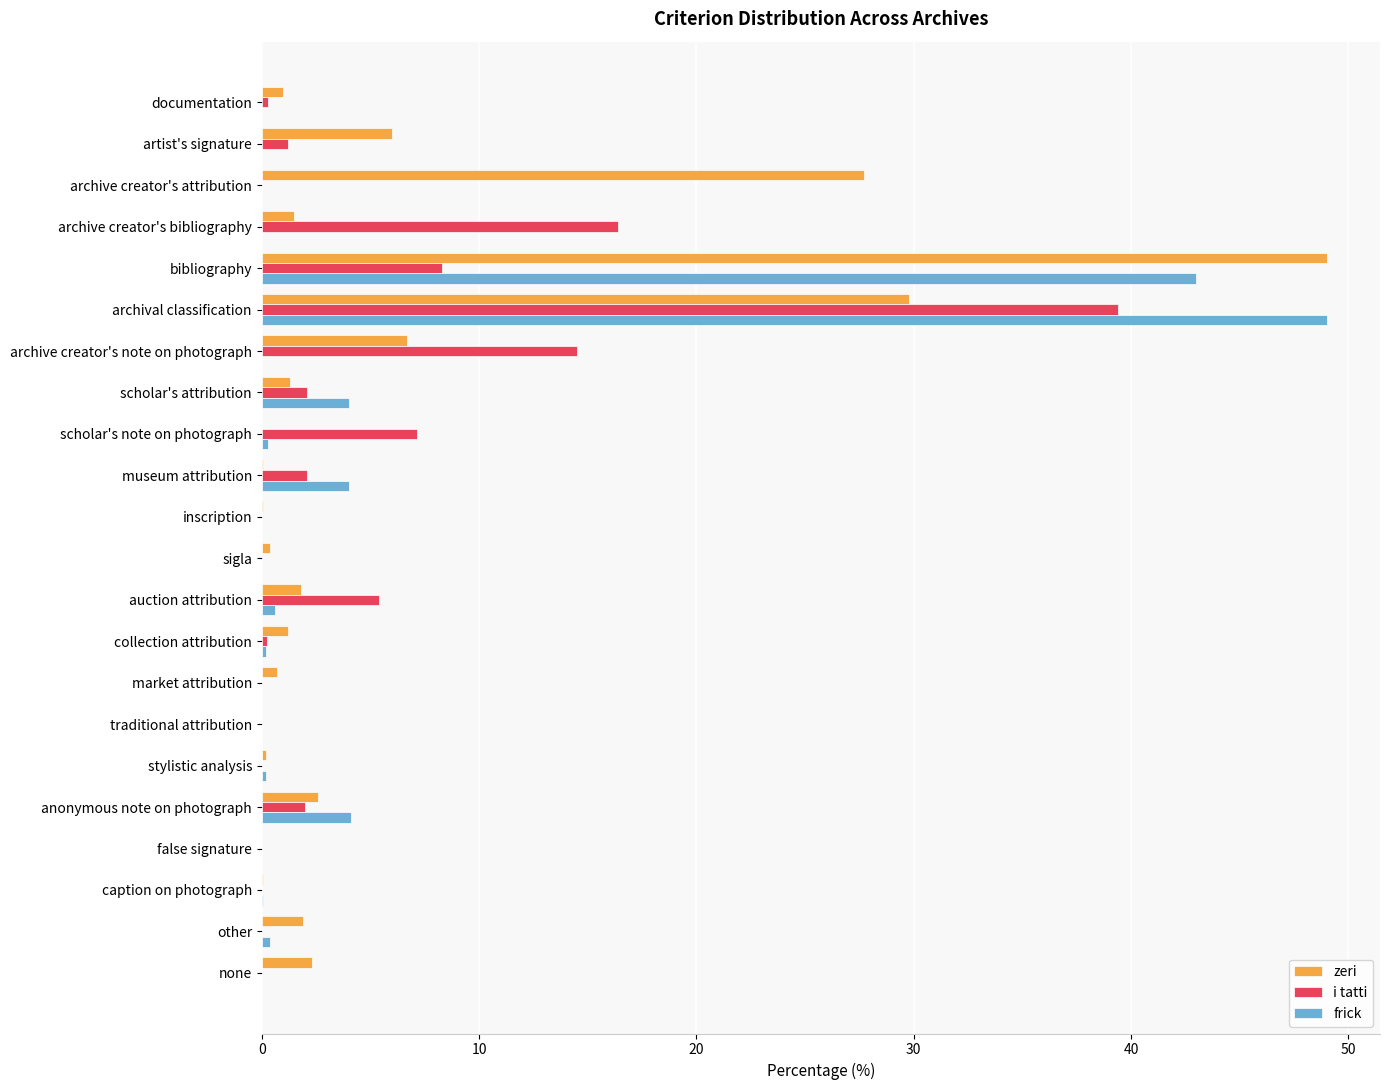

The i tatti series shows 24.5 at market attribution. True or false?

False